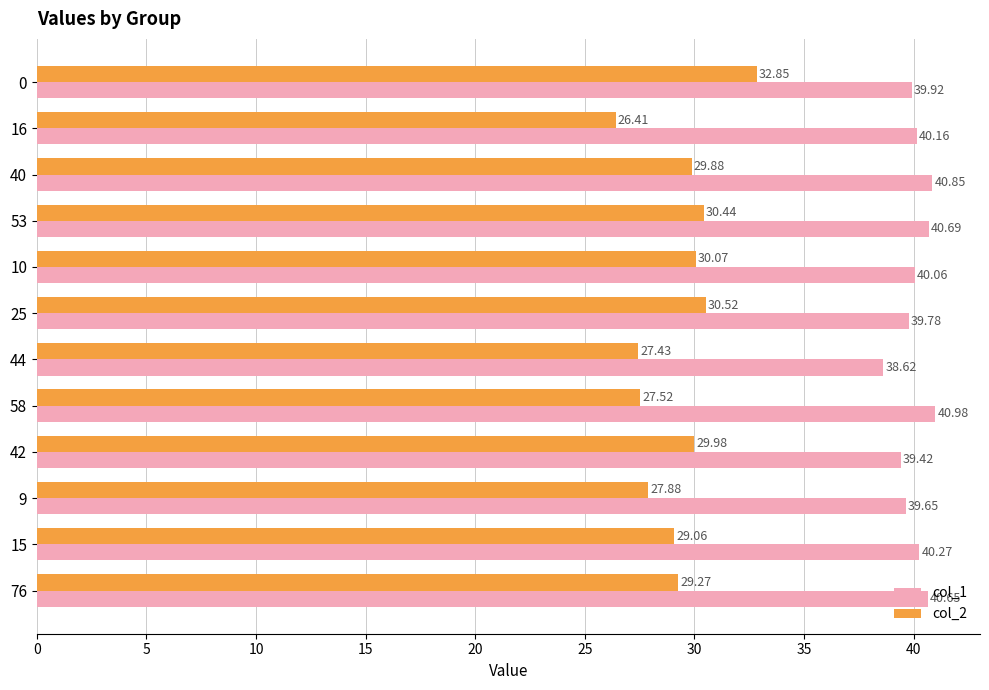

What is the total value across all series at 40?

70.7